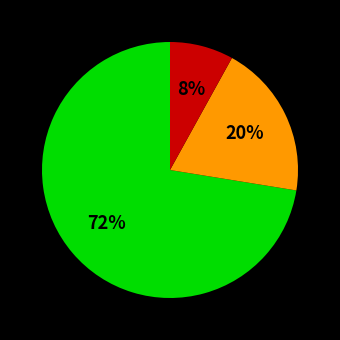

Is there any slice that represents more than half of the pie?

Yes